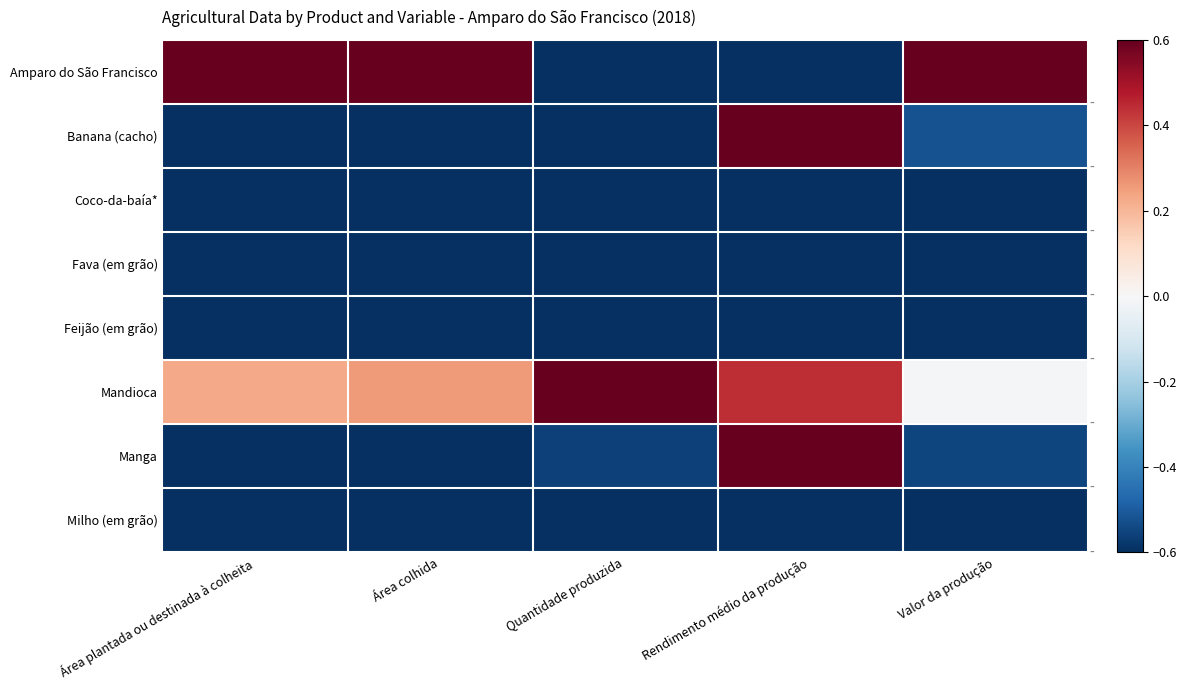

What is the difference between the highest and lowest values at Valor da produção?

2.0